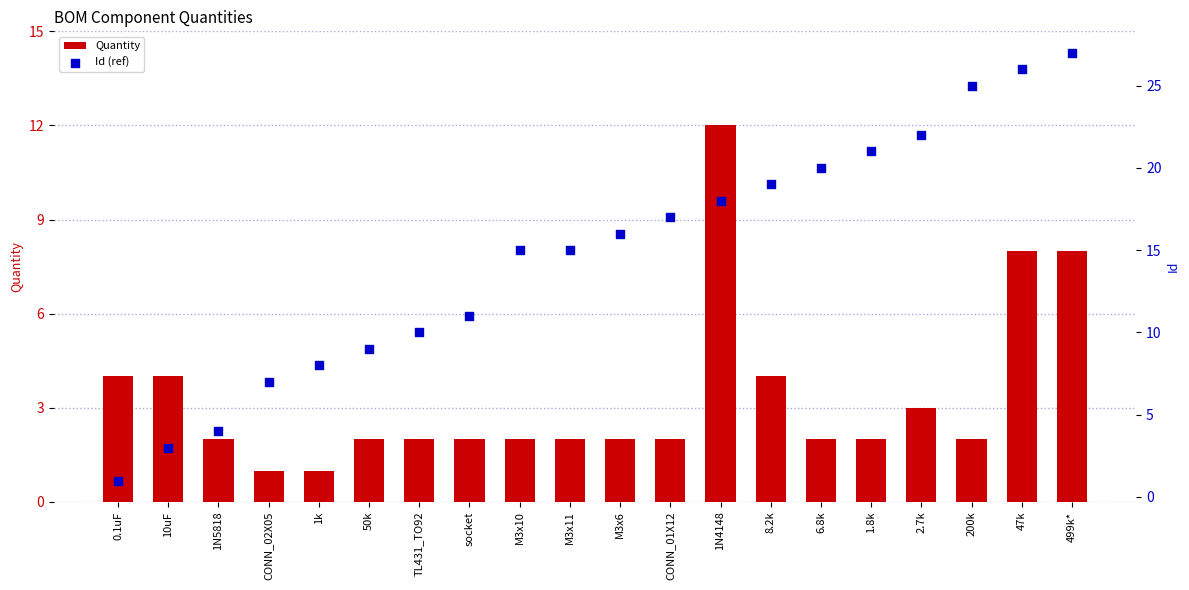

Is the value of Id (ref) at socket greater than the value of Quantity at CONN_01X12?

Yes